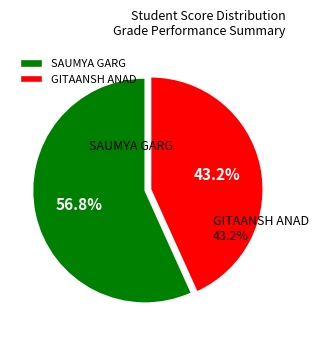

Which category has the biggest portion of the pie?

SAUMYA GARG